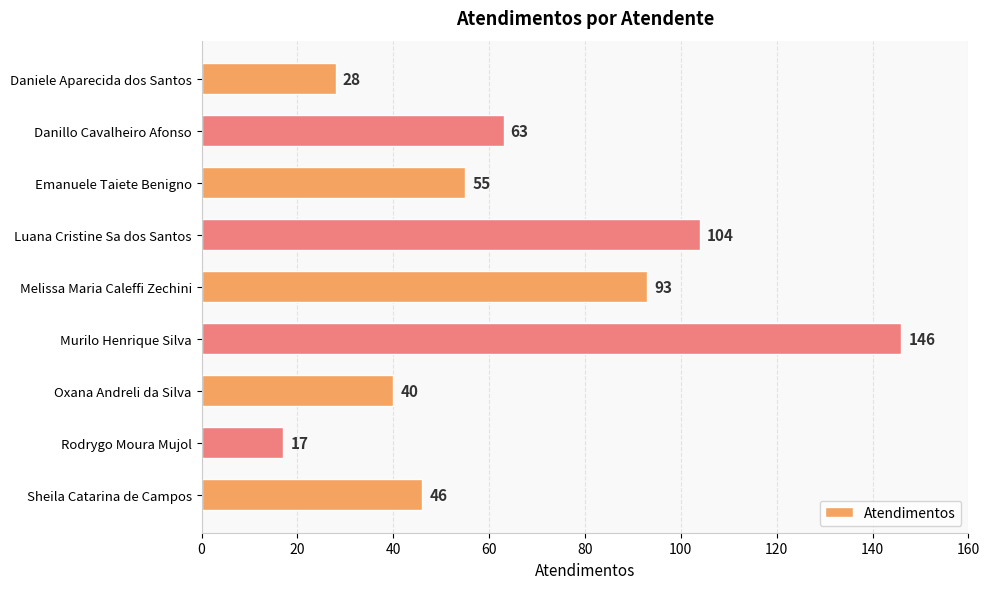

Reading bottom to top, list all the values displayed in this chart.

Sheila Catarina de Campos=46	Rodrygo Moura Mujol=17	Oxana Andreli da Silva=40	Murilo Henrique Silva=146	Melissa Maria Caleffi Zechini=93	Luana Cristine Sa dos Santos=104	Emanuele Taiete Benigno=55	Danillo Cavalheiro Afonso=63	Daniele Aparecida dos Santos=28